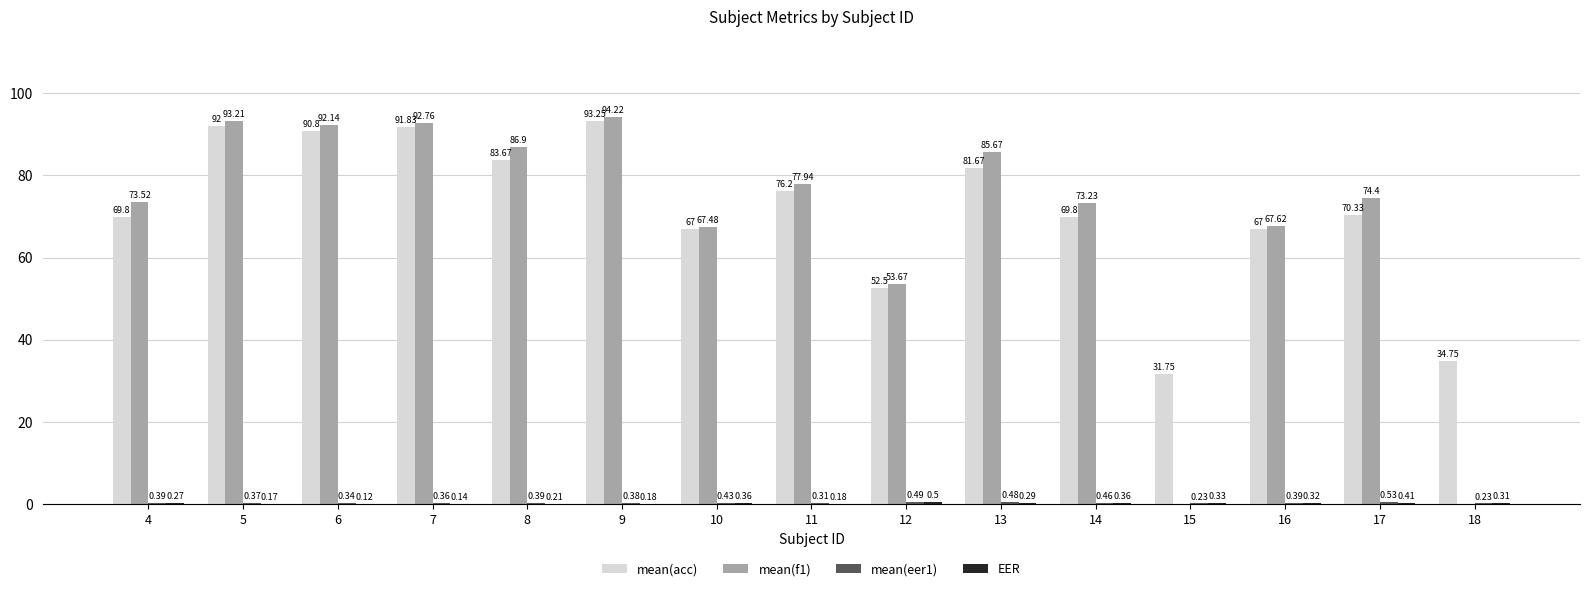

What is the total value across all series at 14?

143.8